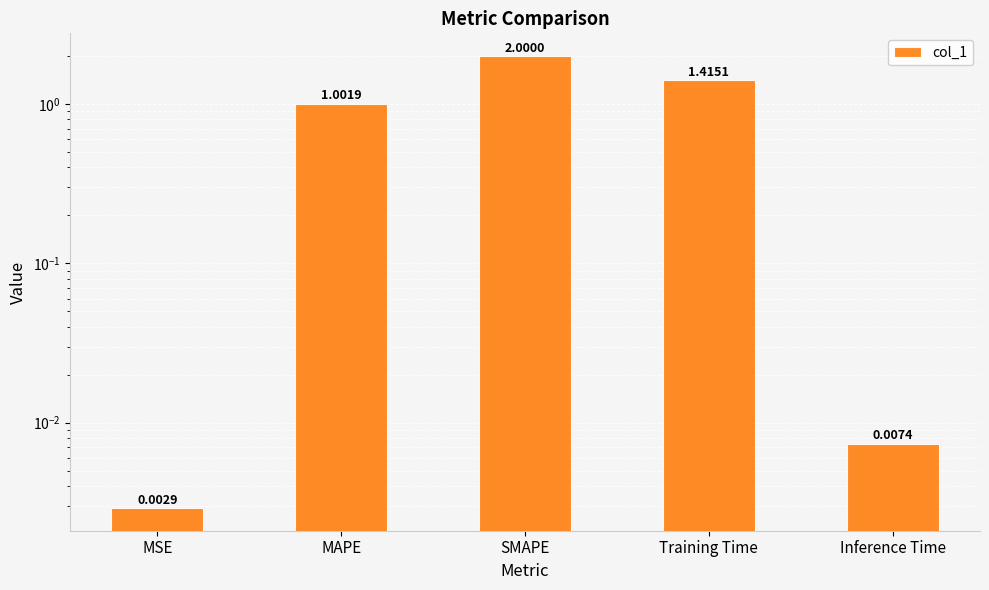

Reading left to right, extract all data points from this chart.

MSE=0.0	MAPE=1.0	SMAPE=2.0	Training Time=1.4	Inference Time=0.0